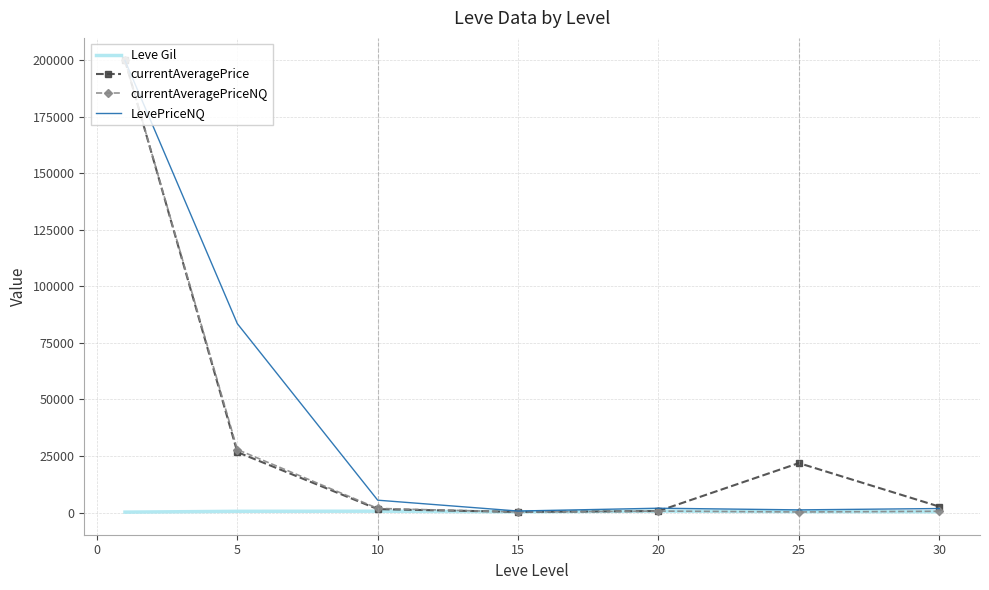

What is the greatest value displayed?

200000.0